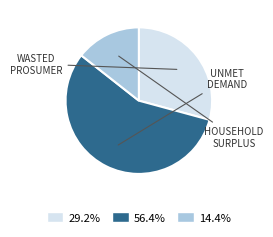

Is the sum of 29.2% and 14.4% greater than half?

No